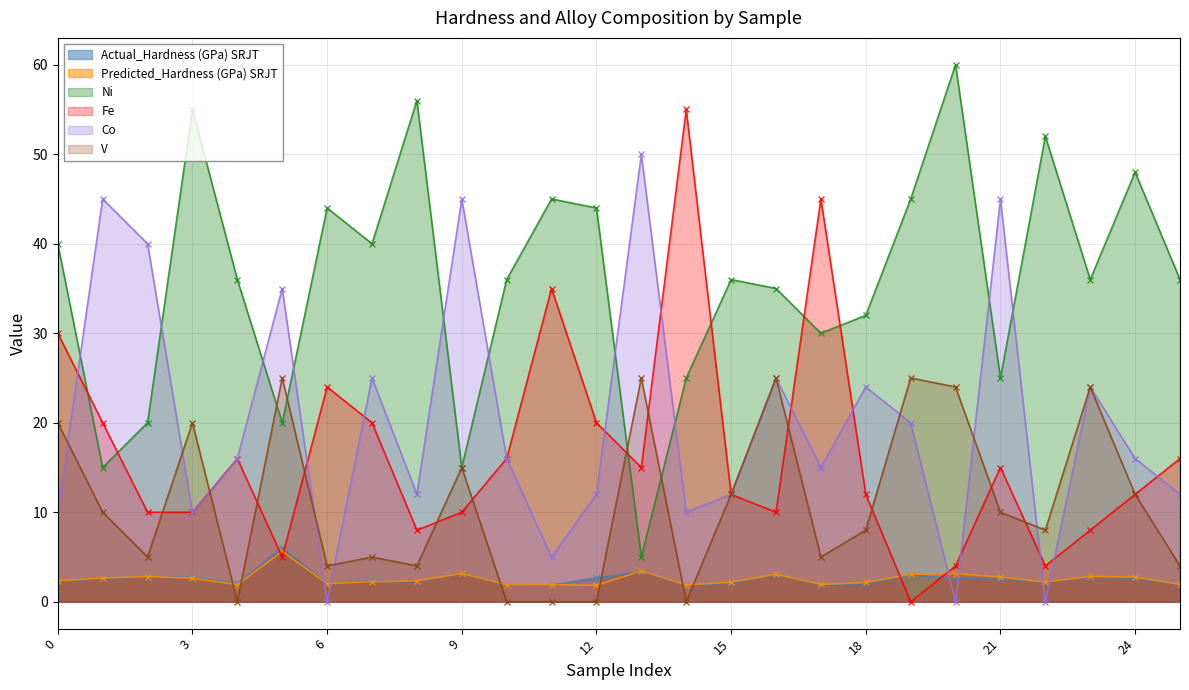

What is the average value of the Predicted_Hardness (GPa) SRJT series?

2.6